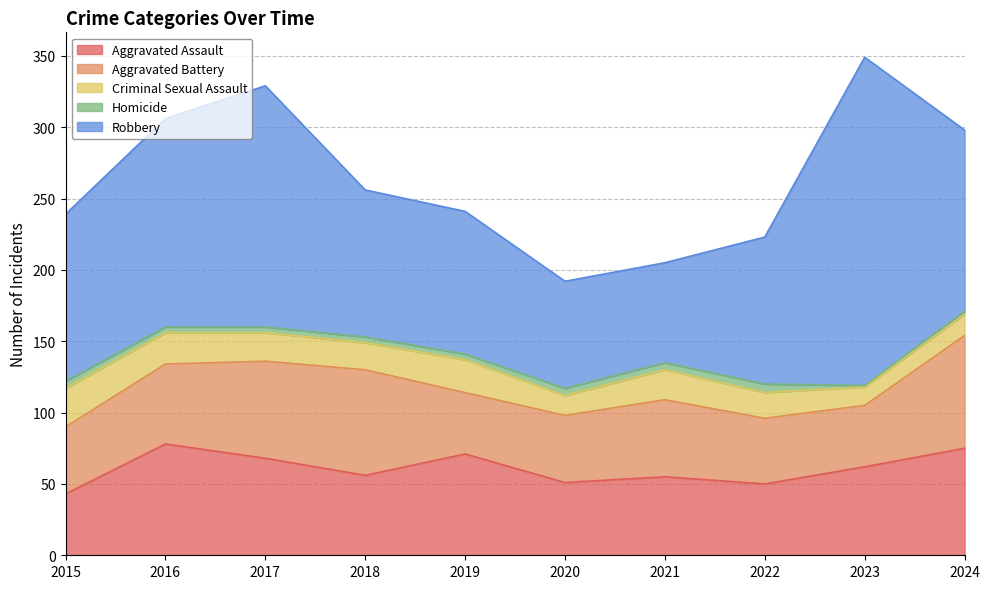

Which series has the widest spread of values?

Robbery